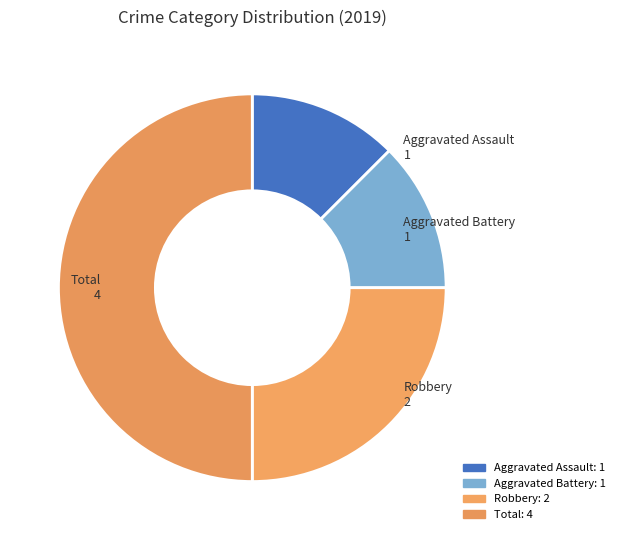

What is the largest slice in the pie chart?

Total